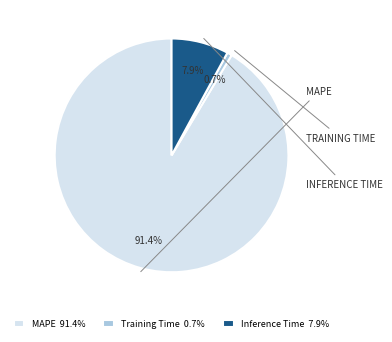

To the nearest percent, what is the difference between the largest and smallest slice percentages?

91%